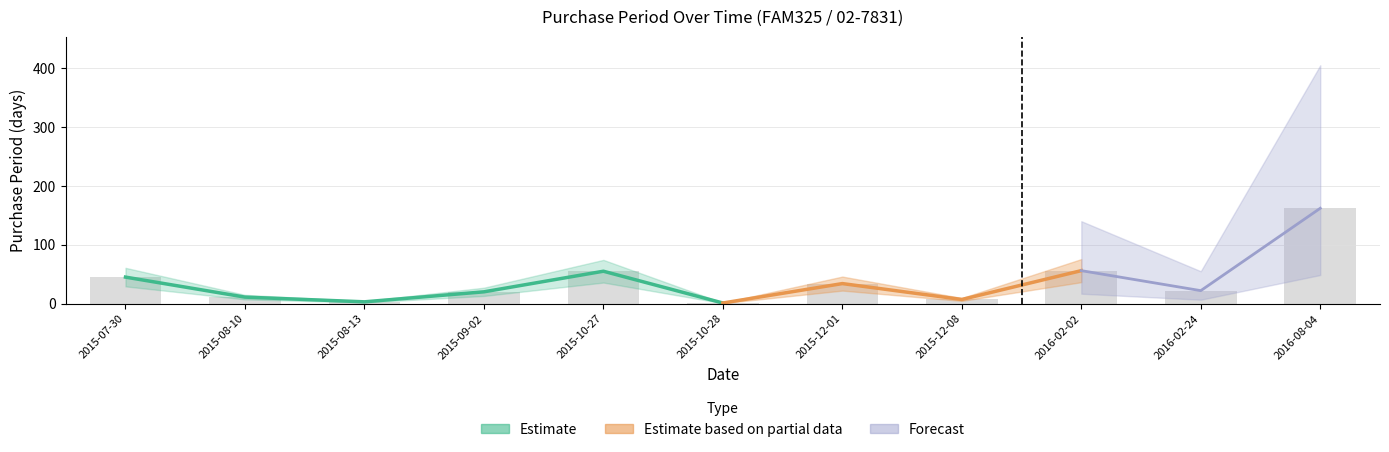

Which has a higher value, 2015-07-30 or 2015-10-28?

2015-07-30